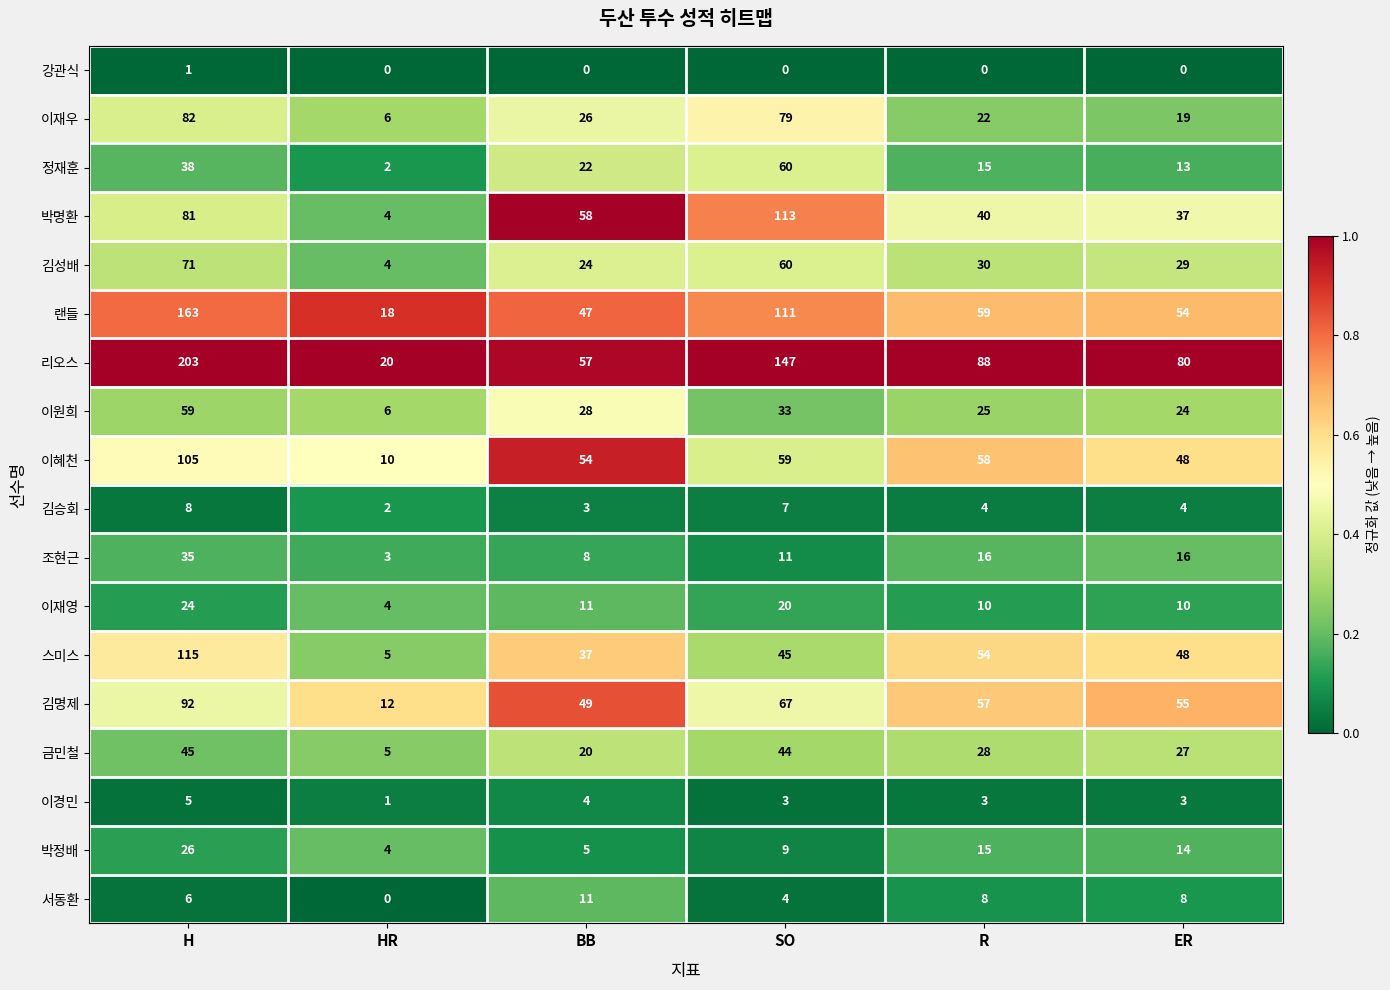

Count the 리오스 values in the range 57 to 147.

4